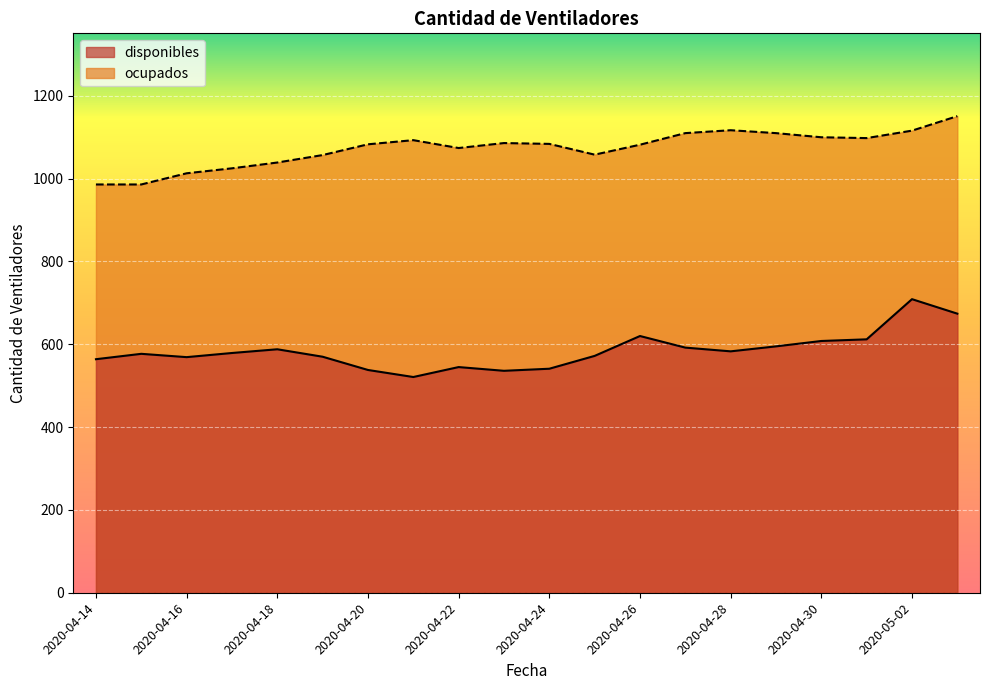

Which has a higher value, 2020-05-01 or 2020-04-17?

2020-05-01